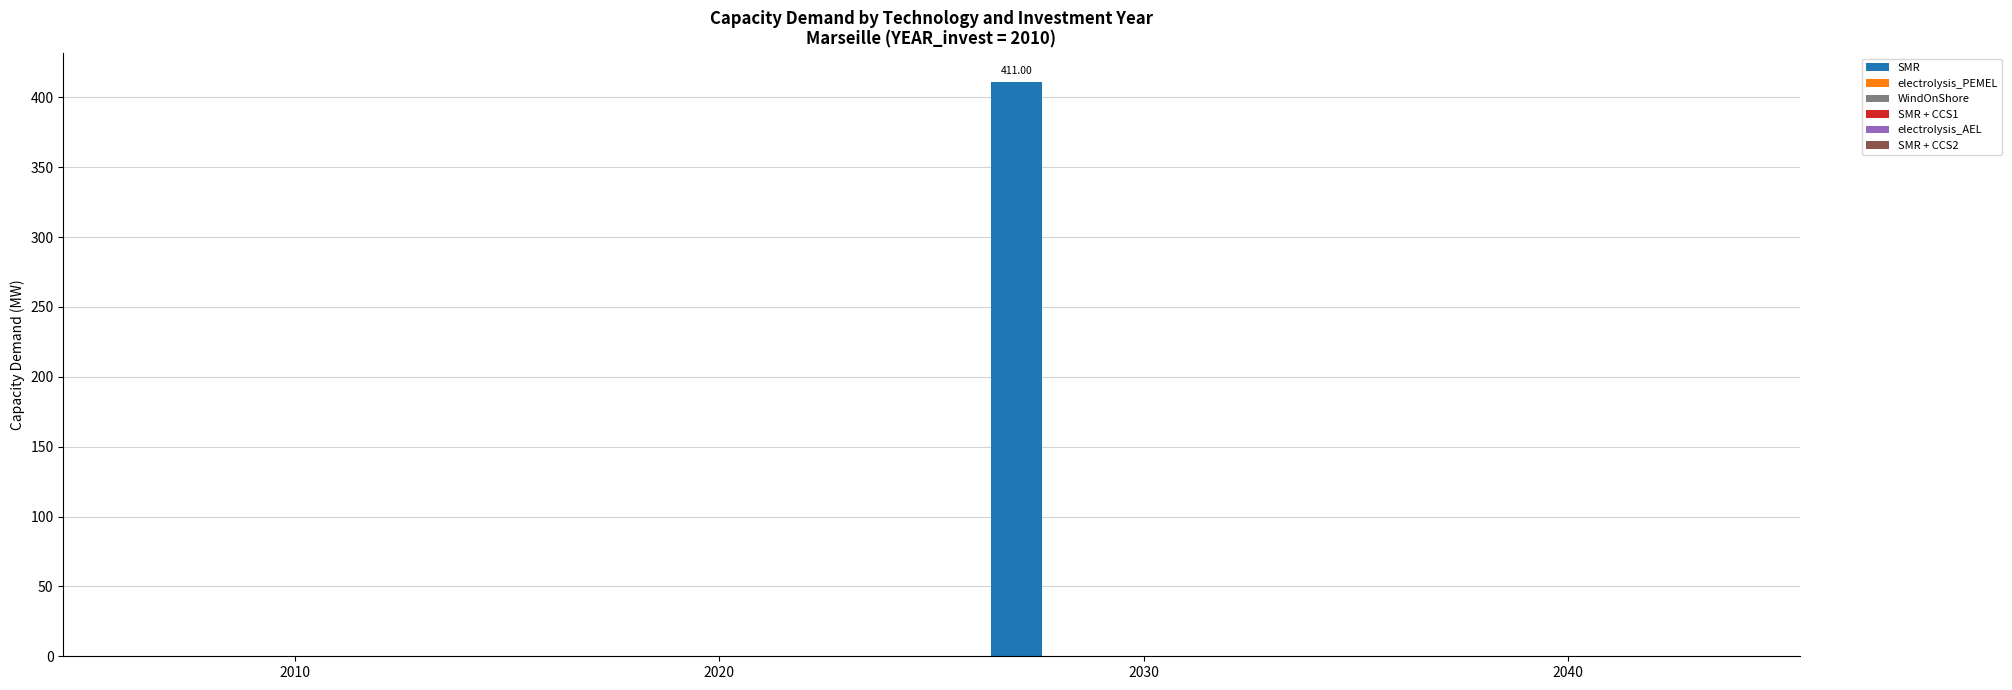

Are the bars horizontal?

No